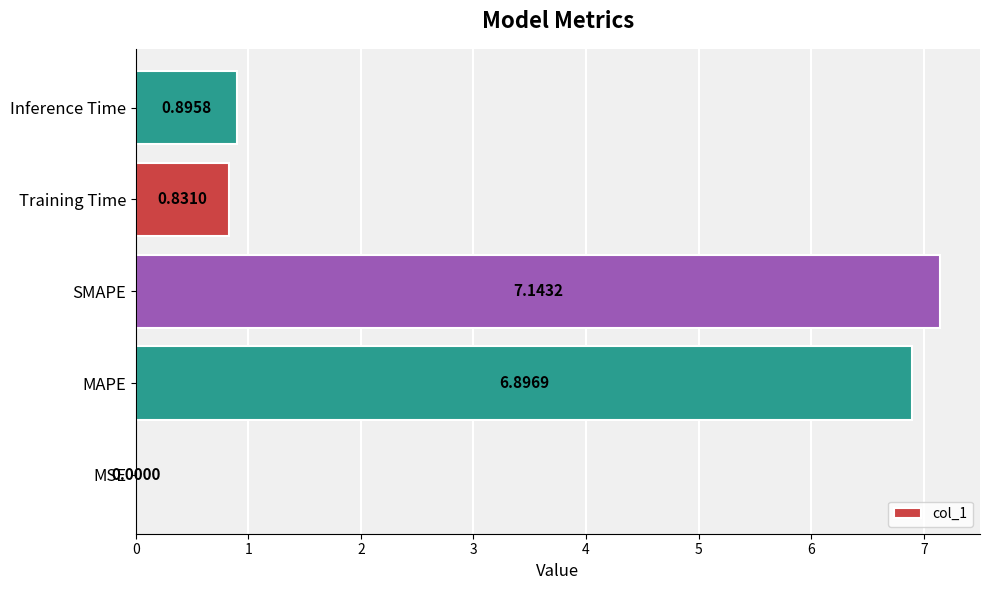

What is the sum of all values?

15.8